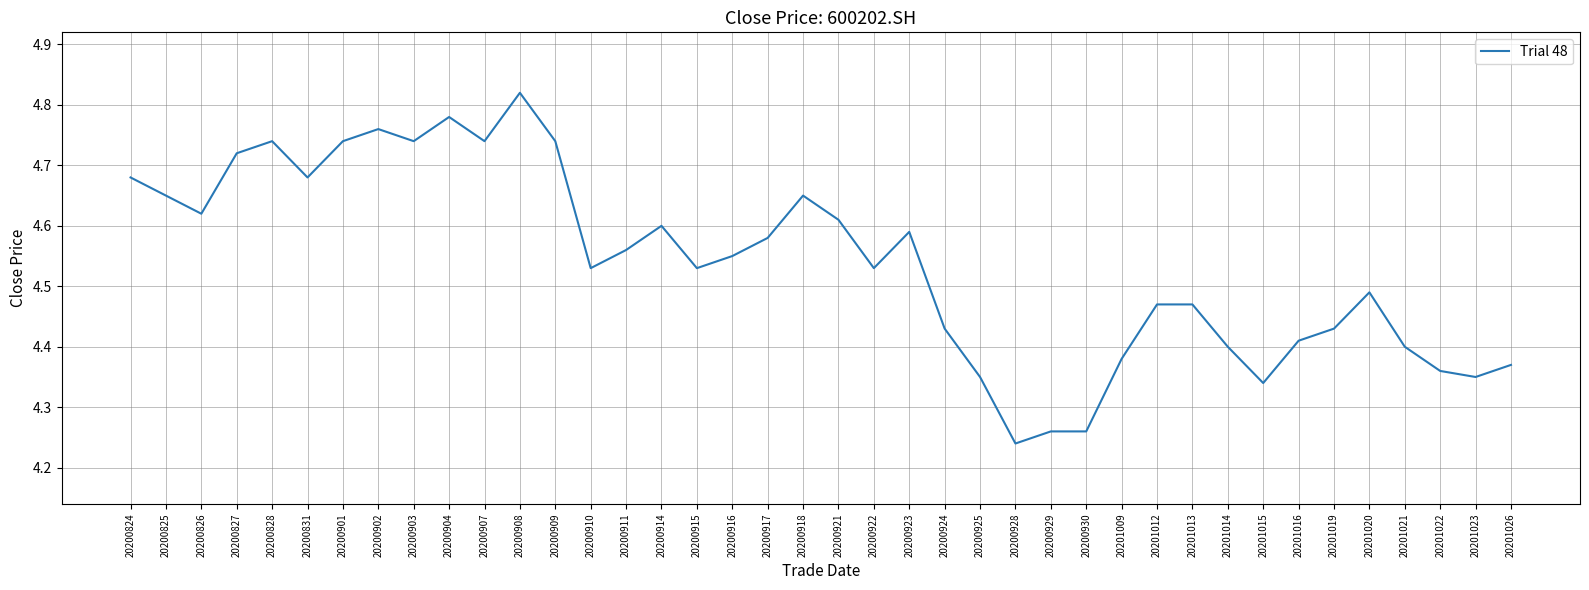

Which label corresponds to the smallest value in the chart?

20200928